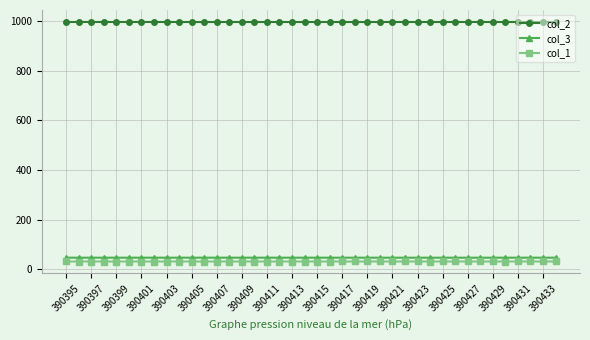

What is the maximum value for col_3?

46.4